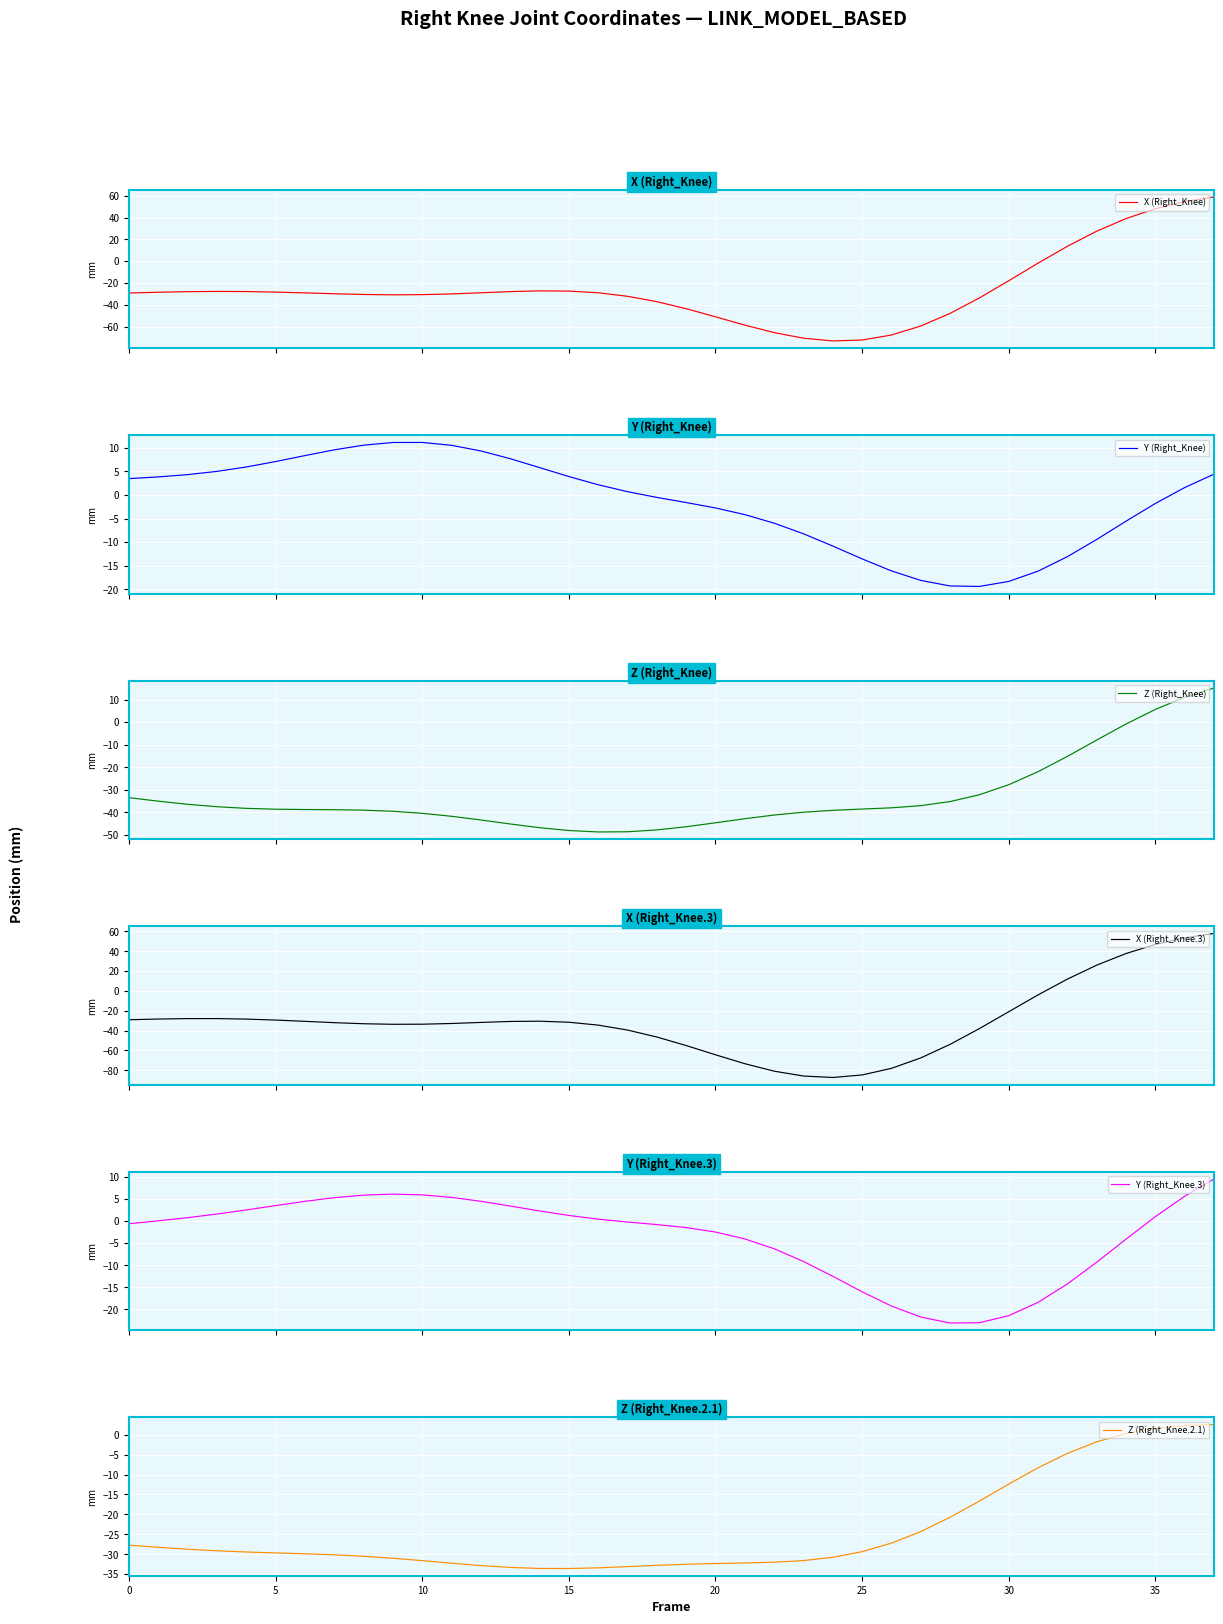

How many data points in Z (Right_Knee) are less than -38?

22